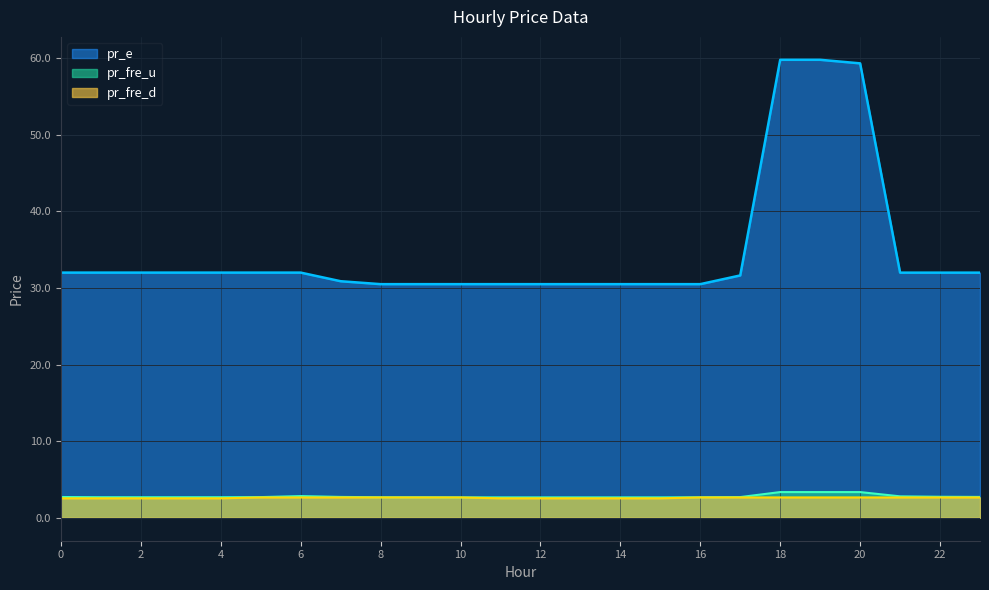

What is the total value across all series at 21?

37.4